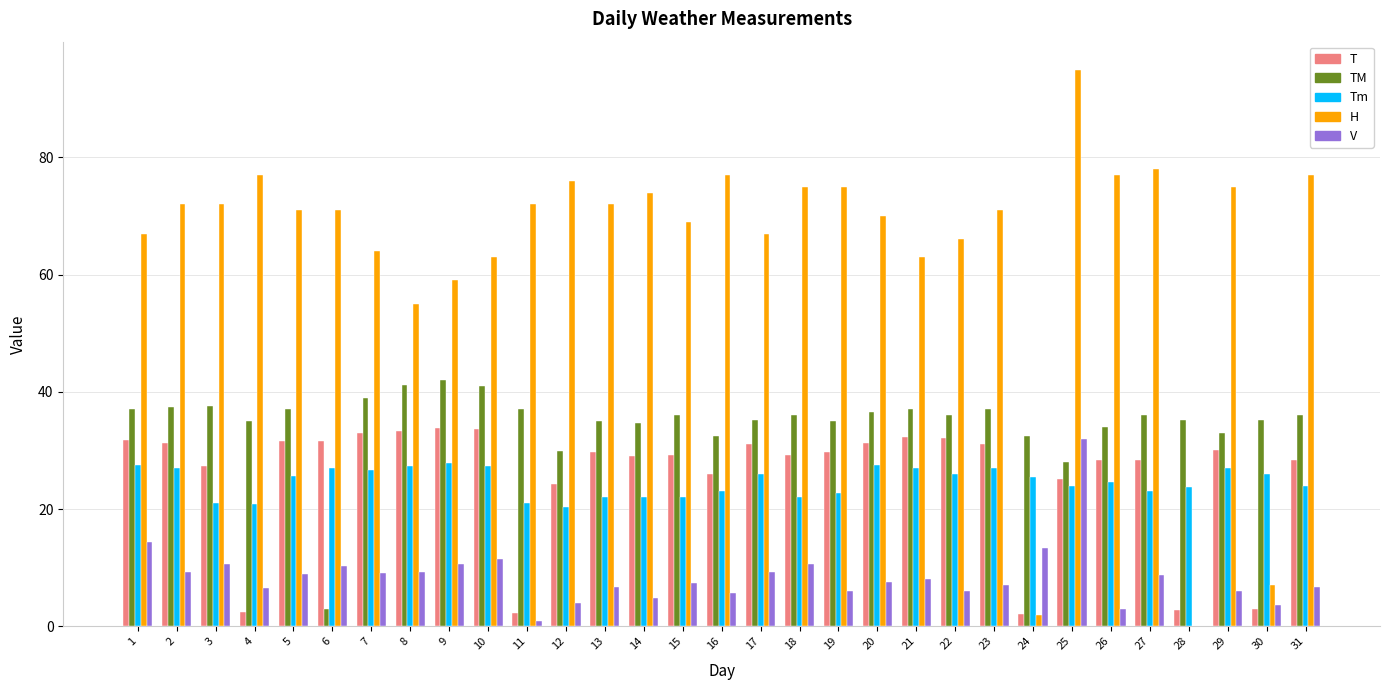

What is the spread (max minus min) of values at 11?

71.1